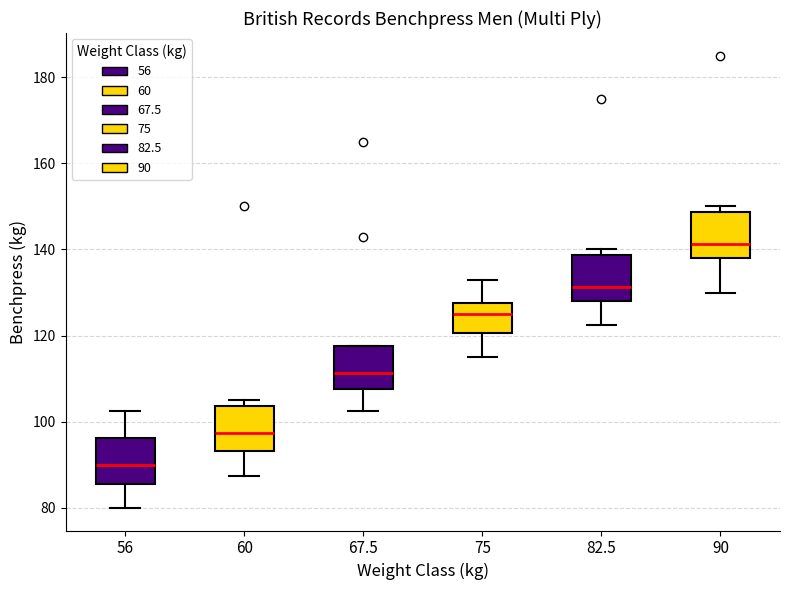

Reading left to right, read every box against the y-axis: the position of its median line, the range the box covers, and the ends of its whiskers. The values are not printed on the chart, so give them approximately, as read against the axis.

56: median 90, box 86 to 96, whiskers 80 to 102
60: median 98, box 94 to 104, whiskers 88 to 106
67.5: median 112, box 108 to 118, whiskers 102 to 118
75: median 126, box 120 to 128, whiskers 116 to 134
82.5: median 132, box 128 to 138, whiskers 122 to 140
90: median 142, box 138 to 148, whiskers 130 to 150